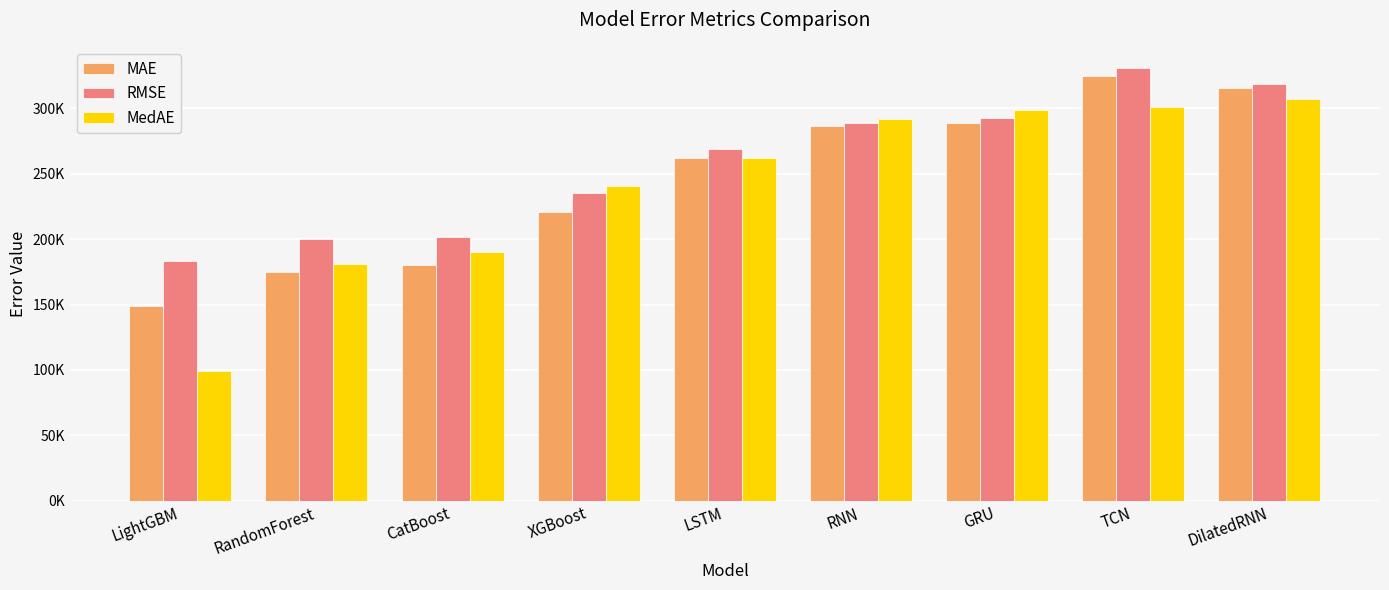

The value of MedAE at DilatedRNN is 306949.6. True or false?

True